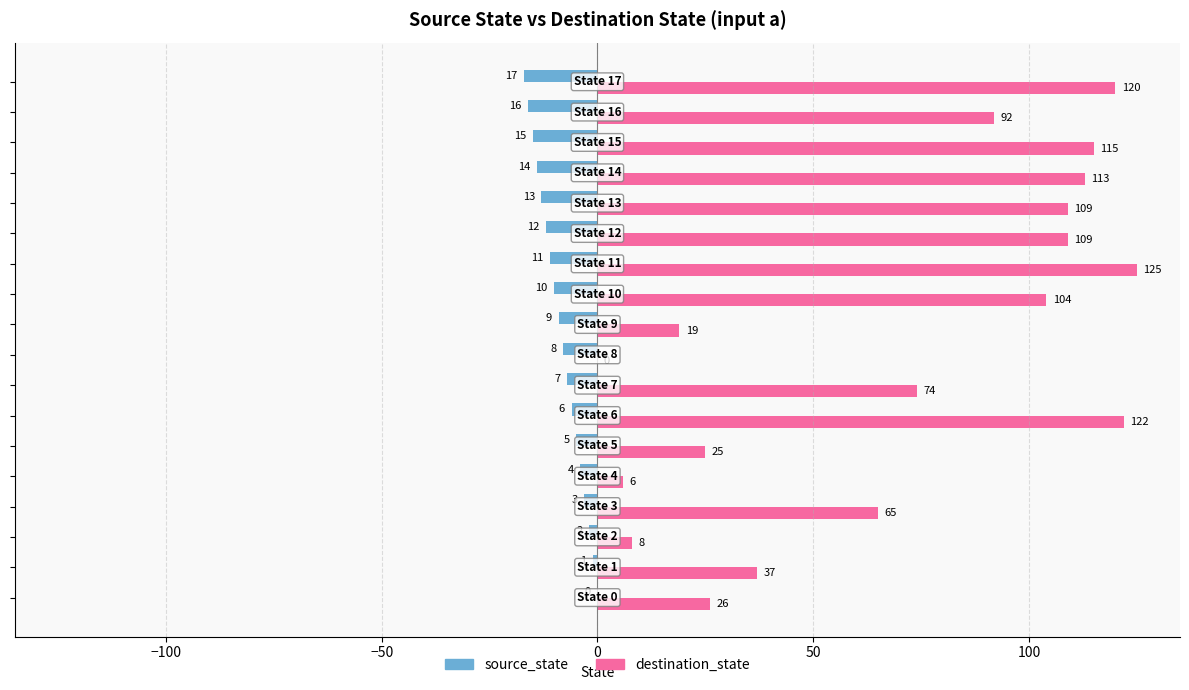

Which series has the largest total across all categories?

destination_state